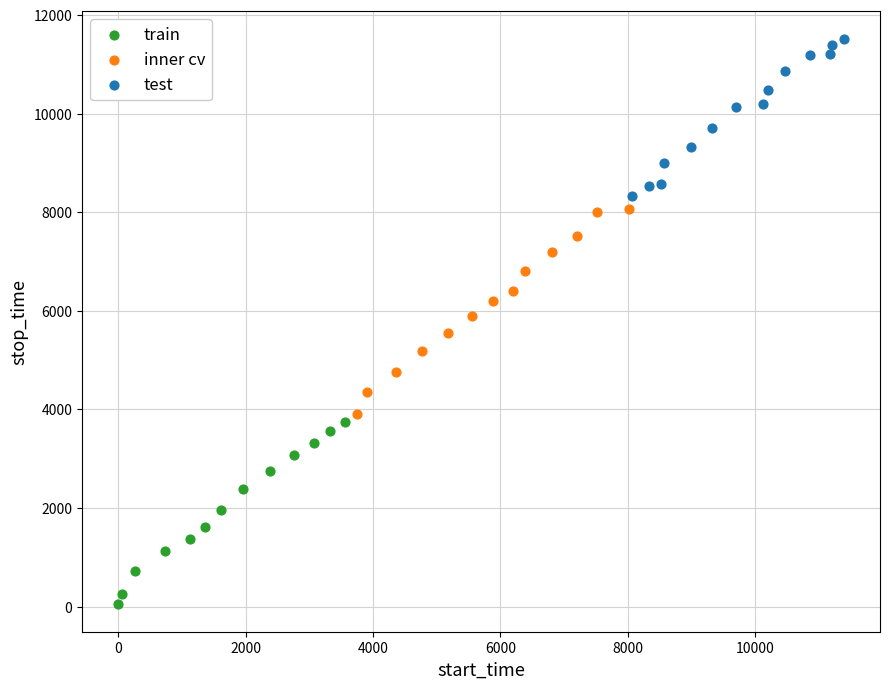

Which series has the widest spread of Y values?

inner cv